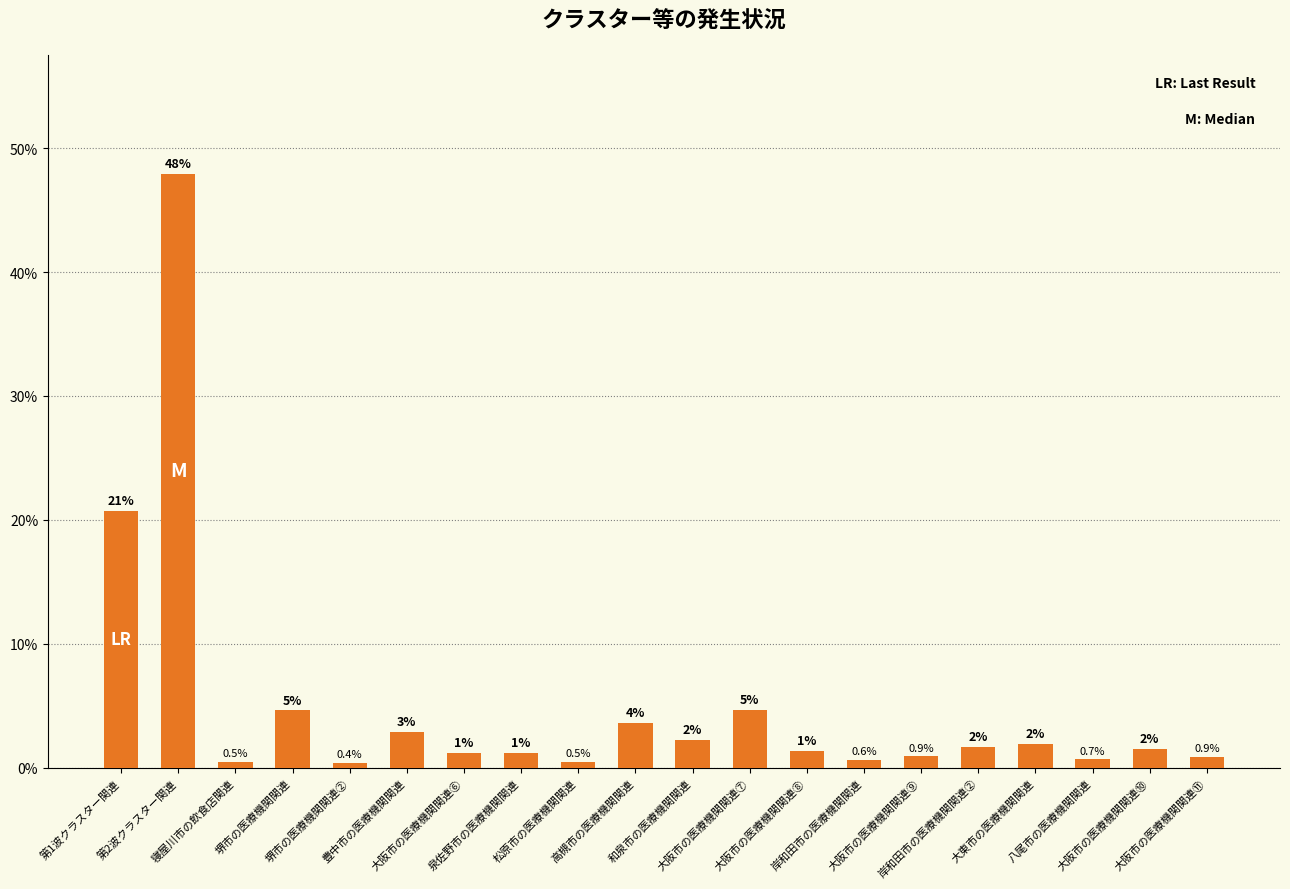

Reading left to right, extract all data points from this chart.

第1波クラスター関連=20.7	第2波クラスター関連=47.9	寝屋川市の飲食店関連=0.5	堺市の医療機関関連=4.6	堺市の医療機関関連②=0.4	豊中市の医療機関関連=2.9	大阪市の医療機関関連⑥=1.2	泉佐野市の医療機関関連=1.2	松原市の医療機関関連=0.5	高槻市の医療機関関連=3.6	和泉市の医療機関関連=2.2	大阪市の医療機関関連⑦=4.7	大阪市の医療機関関連⑧=1.4	岸和田市の医療機関関連=0.6	大阪市の医療機関関連⑨=0.9	岸和田市の医療機関関連②=1.7	大東市の医療機関関連=1.9	八尾市の医療機関関連=0.7	大阪市の医療機関関連⑩=1.5	大阪市の医療機関関連⑪=0.9